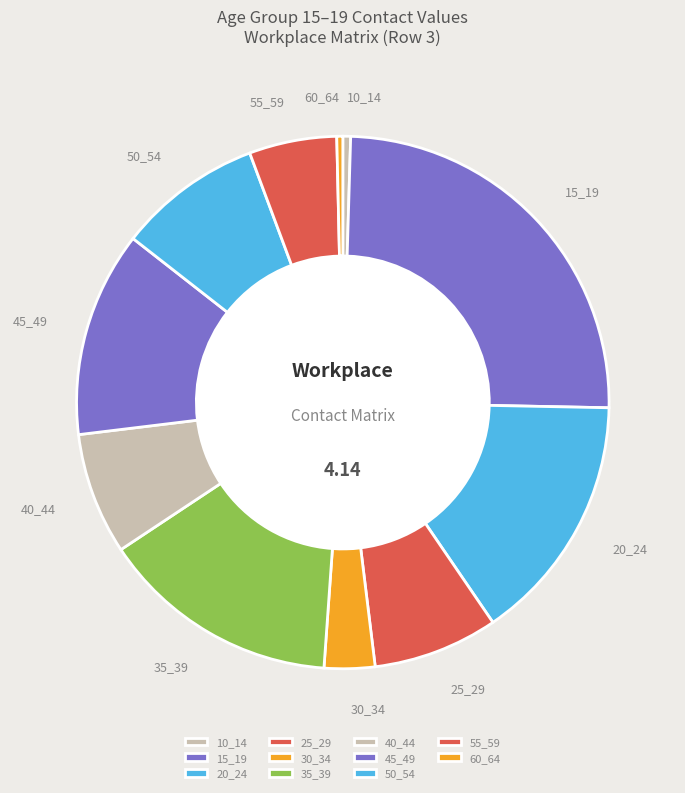

How many segments does this pie chart have?

11